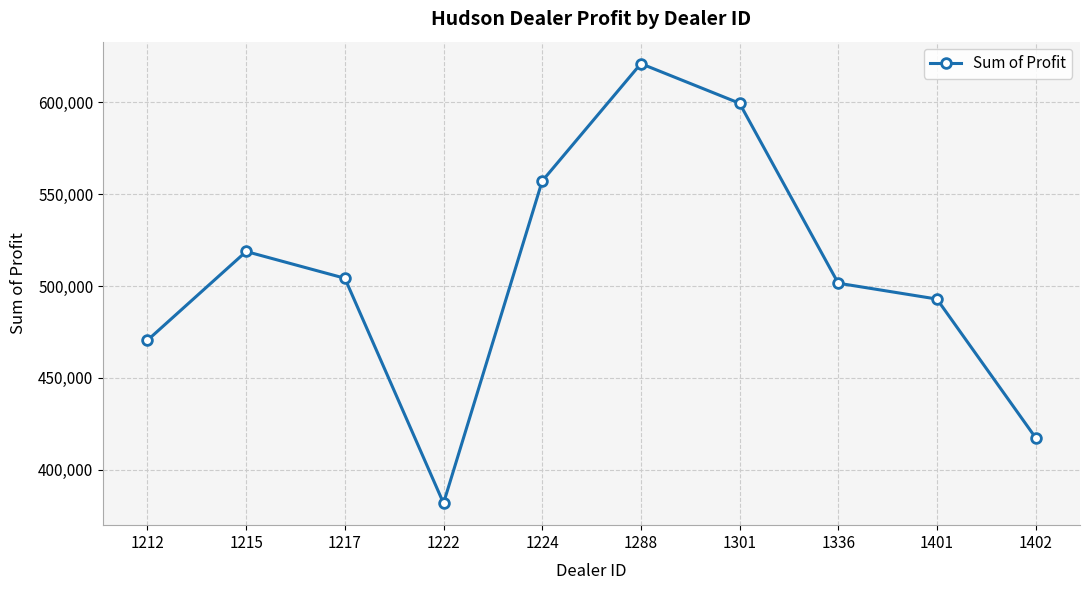

What is the smallest value displayed?

381657.0